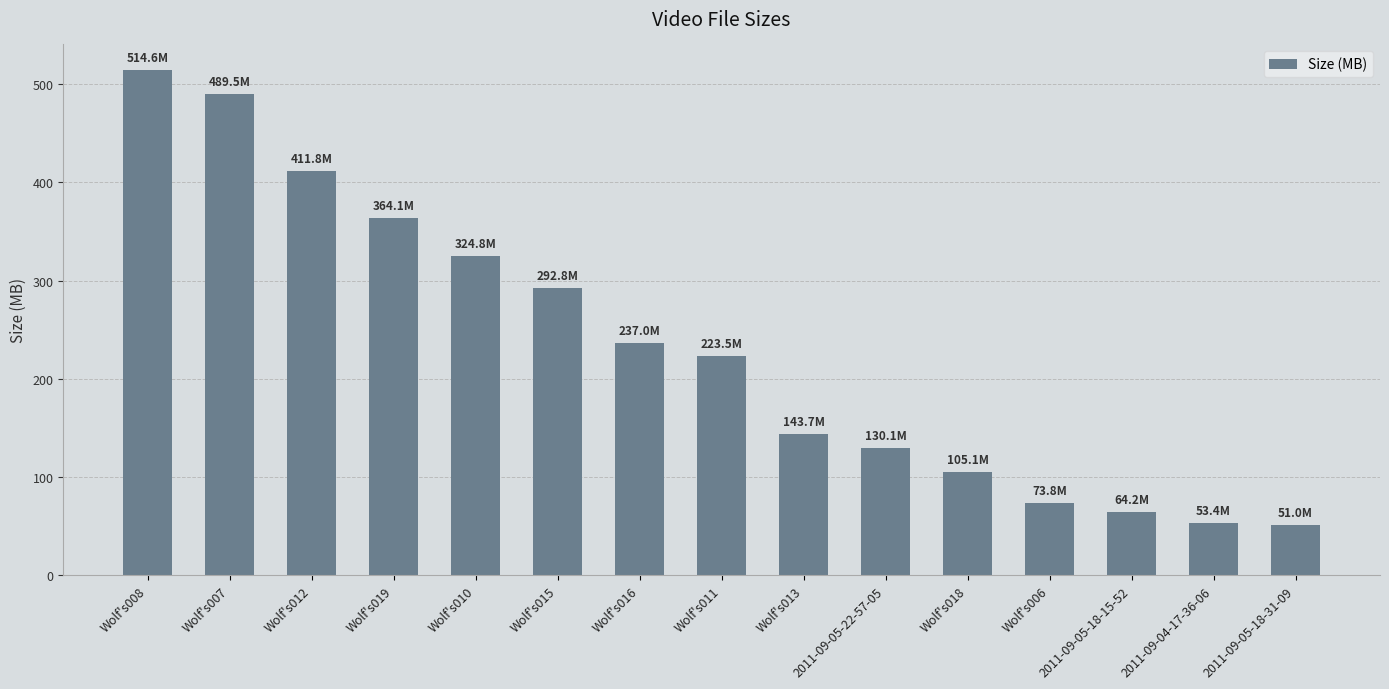

What is the smallest value displayed?

51.0